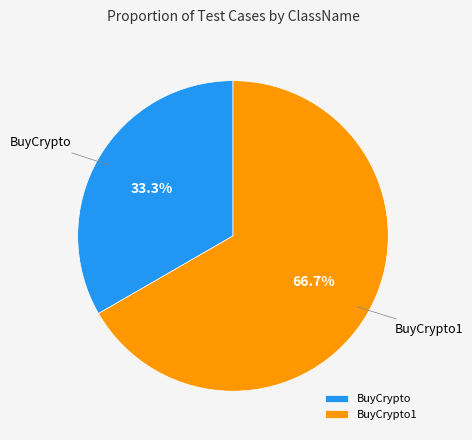

What percentage is the BuyCrypto1 slice, to the nearest percent?

67%